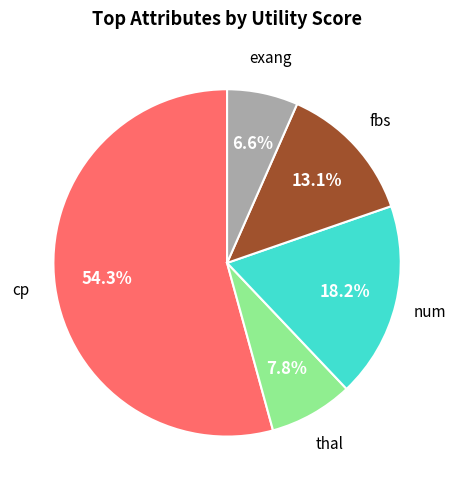

Is there a majority slice in this chart?

Yes